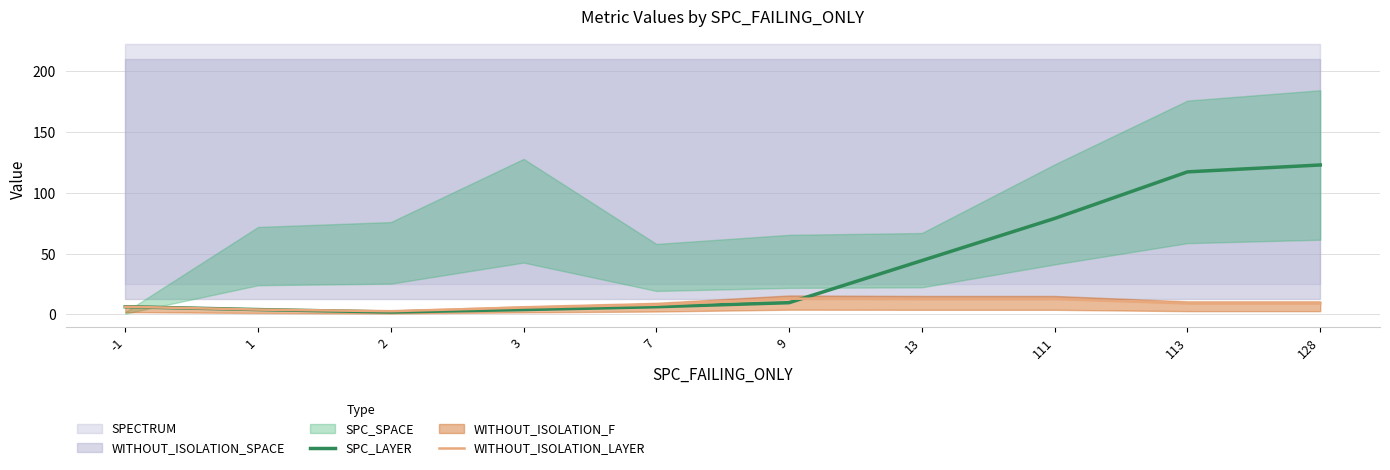

Reading left to right, list all the values displayed in this chart.

SPC_LAYER: 6.3	4.0	2.0	4.0	6.3	9.7	44.3	79.0	117.3	123.0
WITHOUT_ISOLATION_LAYER: 6.3	4.0	2.7	5.7	8.0	13.0	12.7	12.7	9.0	9.0